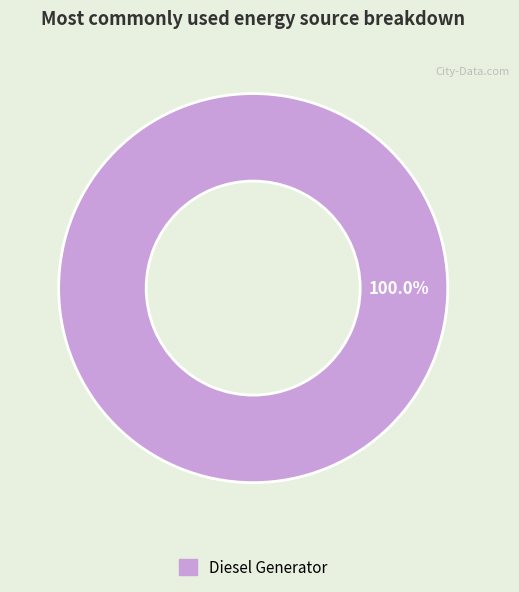

Does any single category account for the majority?

Yes